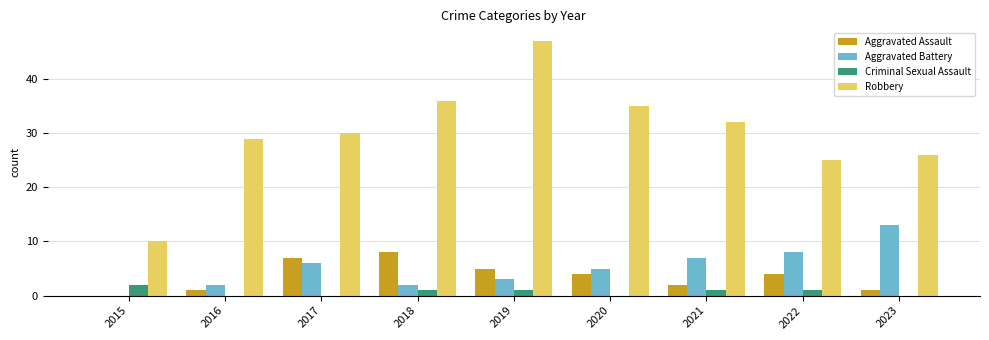

Reading right to left, transcribe all the data shown in this chart.

Aggravated Assault: 2023=1	2022=4	2021=2	2020=4	2019=5	2018=8	2017=7	2016=1	2015=0
Aggravated Battery: 2023=13	2022=8	2021=7	2020=5	2019=3	2018=2	2017=6	2016=2	2015=0
Criminal Sexual Assault: 2023=0	2022=1	2021=1	2020=0	2019=1	2018=1	2017=0	2016=0	2015=2
Robbery: 2023=26	2022=25	2021=32	2020=35	2019=47	2018=36	2017=30	2016=29	2015=10